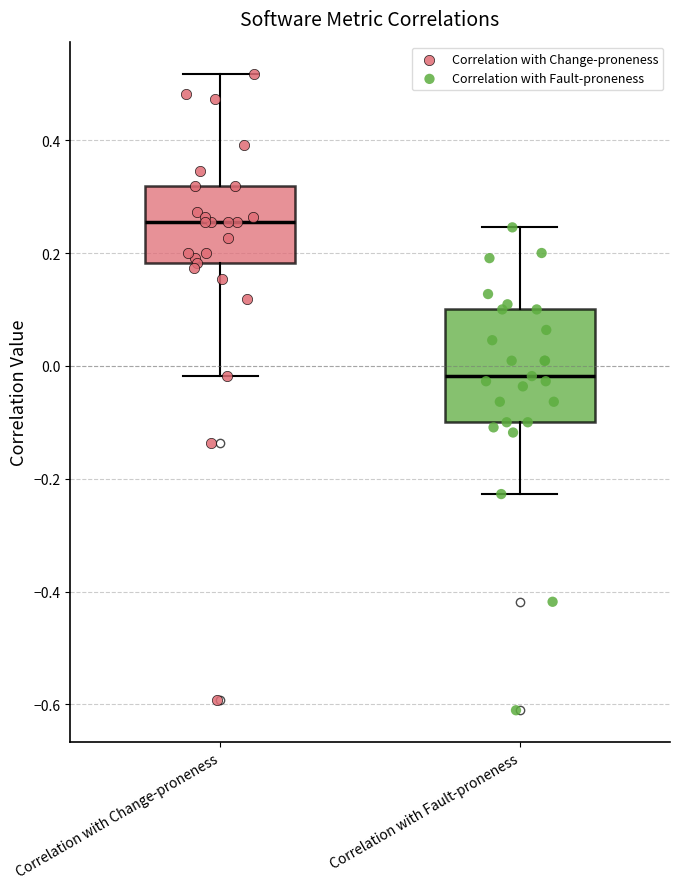

Reading left to right, transcribe this box plot: for each box, give where its median line is, the range the box spans, and where its two whiskers end, as read against the y-axis. The values are not printed on the chart, so give them approximately, as read against the axis.

Correlation with Change-proneness: median 0.26, box 0.18 to 0.32, whiskers -0.02 to 0.52
Correlation with Fault-proneness: median -0.02, box -0.10 to 0.10, whiskers -0.22 to 0.24